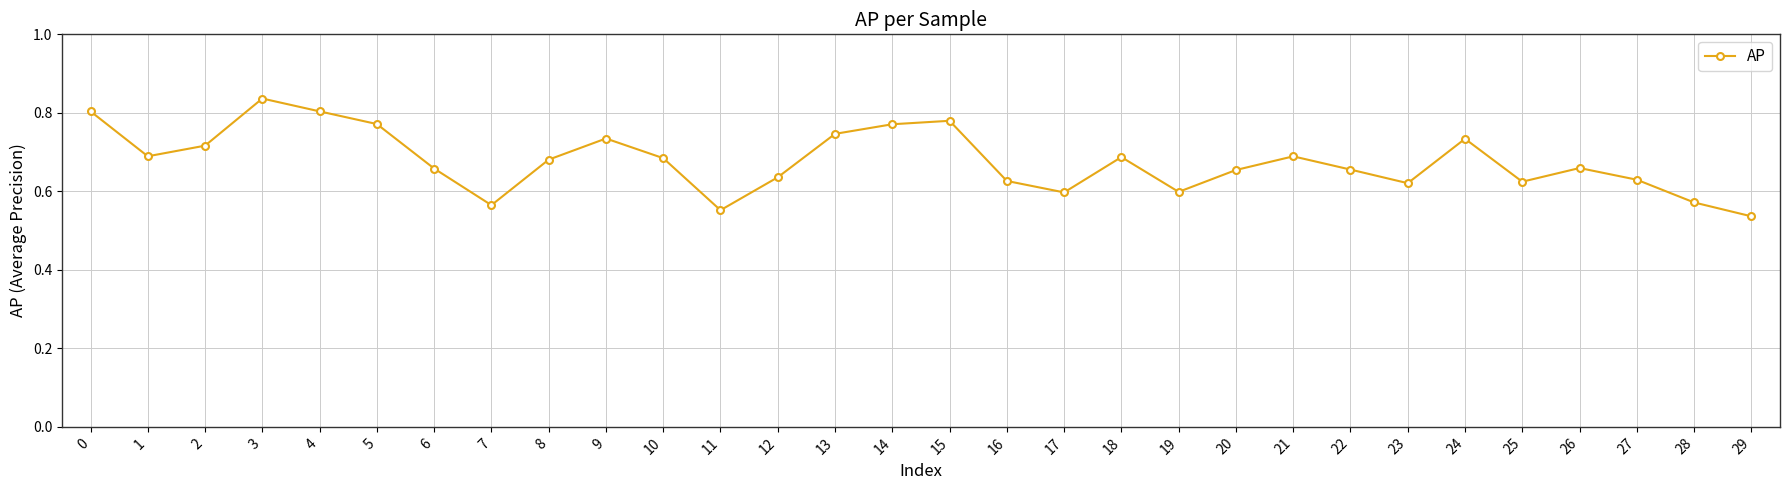

Count the number of categories in the chart.

30